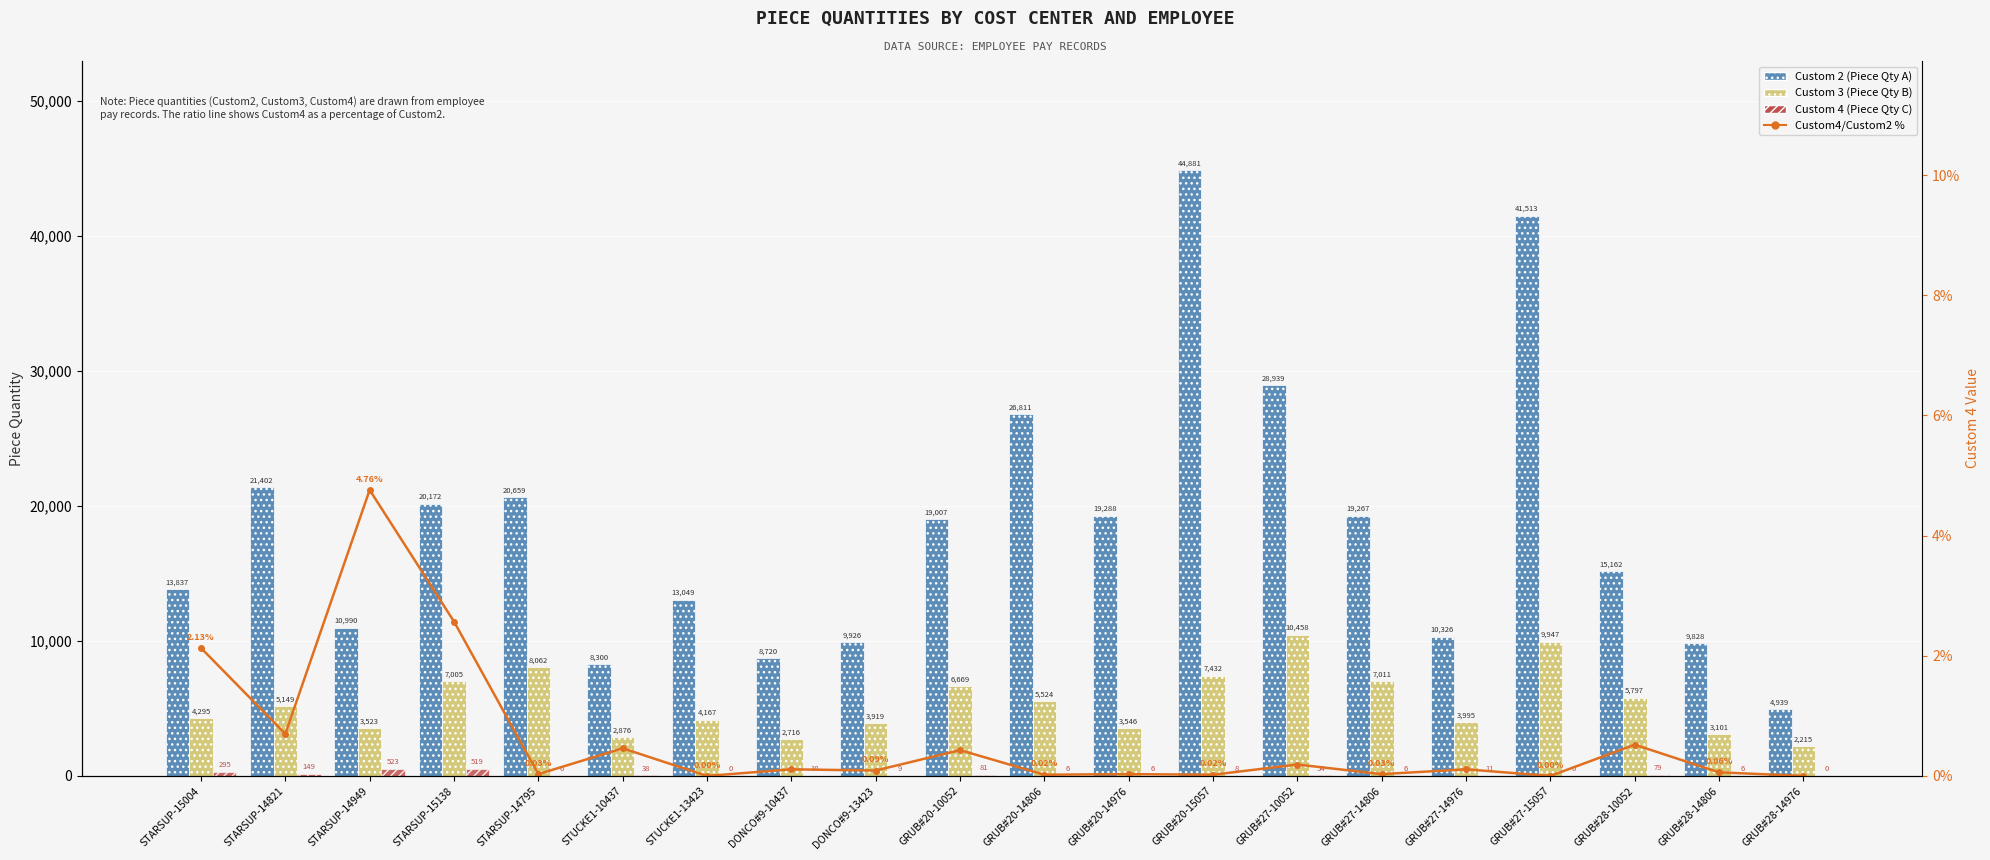

What is the maximum value for Custom 2 (Piece Qty A)?

44881.0